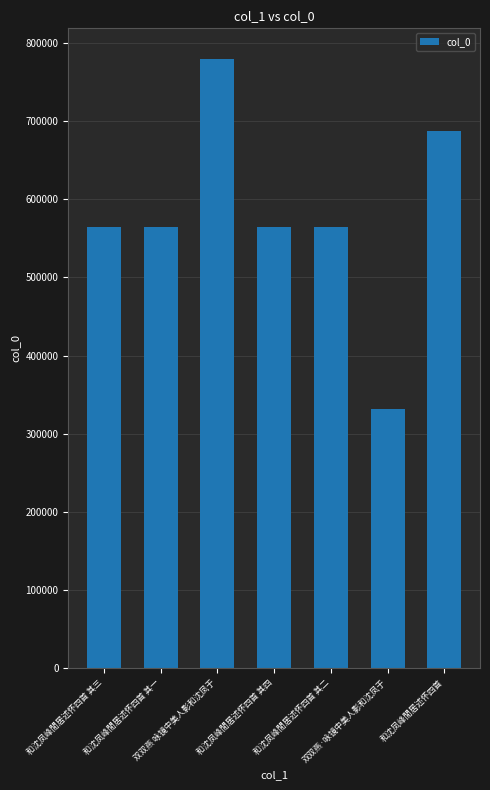

What is the value of the 2nd bar from the left?

565050